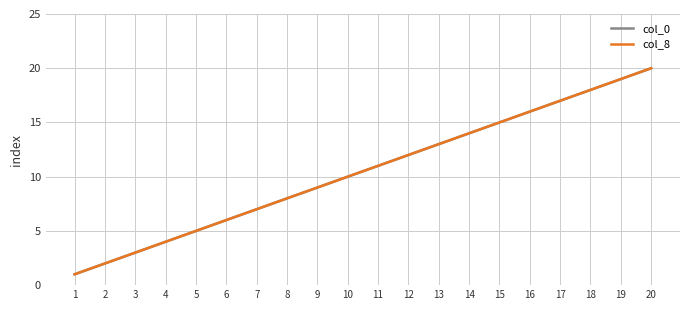

Does the chart have visible grid lines?

Yes